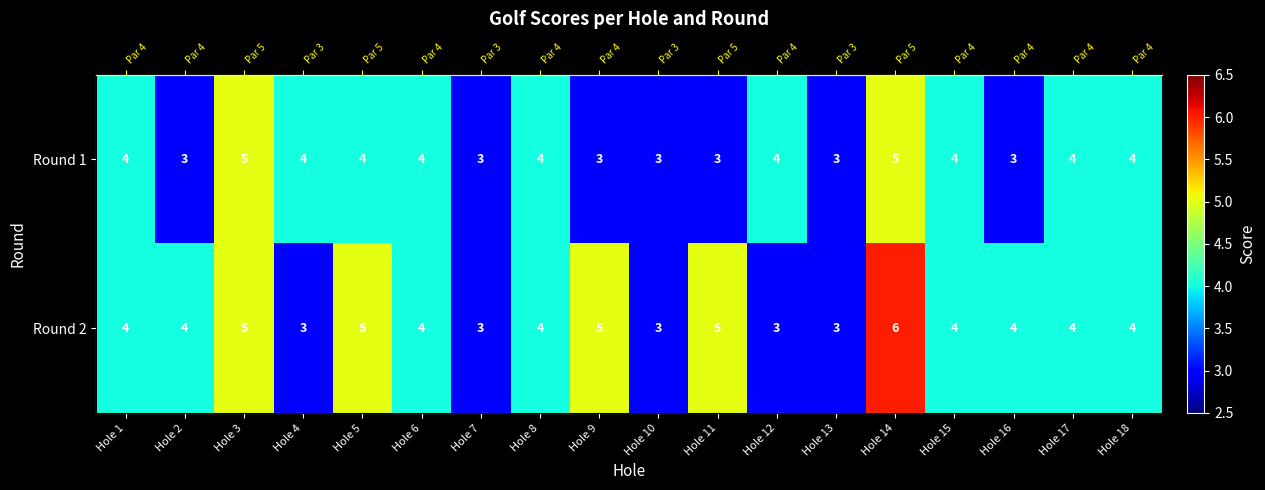

Rank the series by their maximum value, from highest to lowest.

Round 2, Round 1